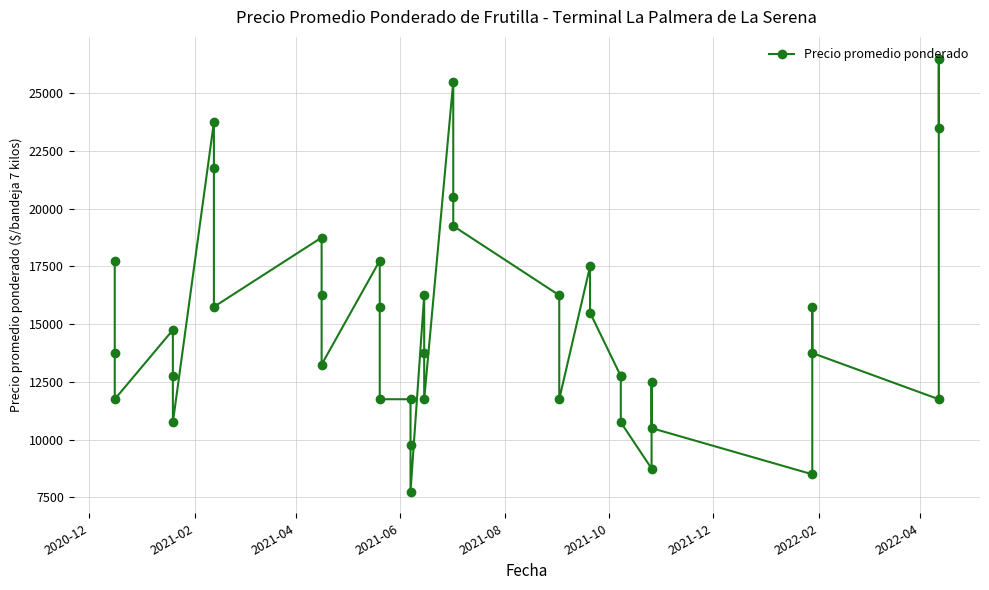

What is the sum of all values?

601250